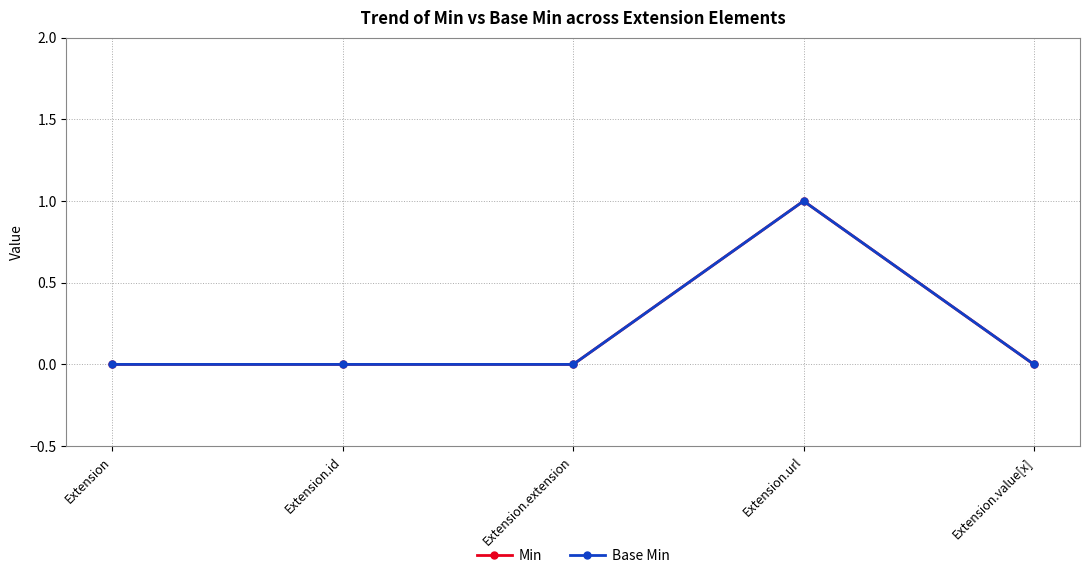

The Min series shows 0 at Extension.value[x]. True or false?

True